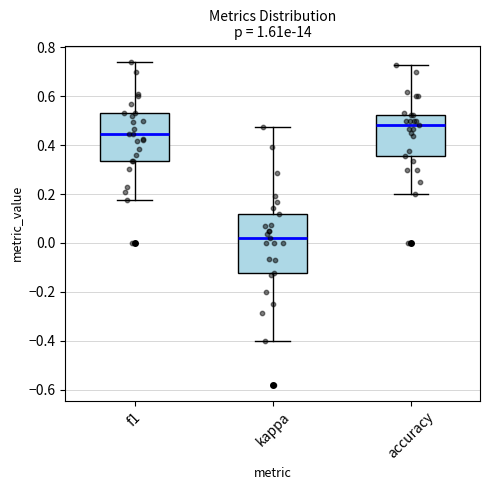

Comparing the boxes themselves (not the whiskers), which one is the tallest?

kappa